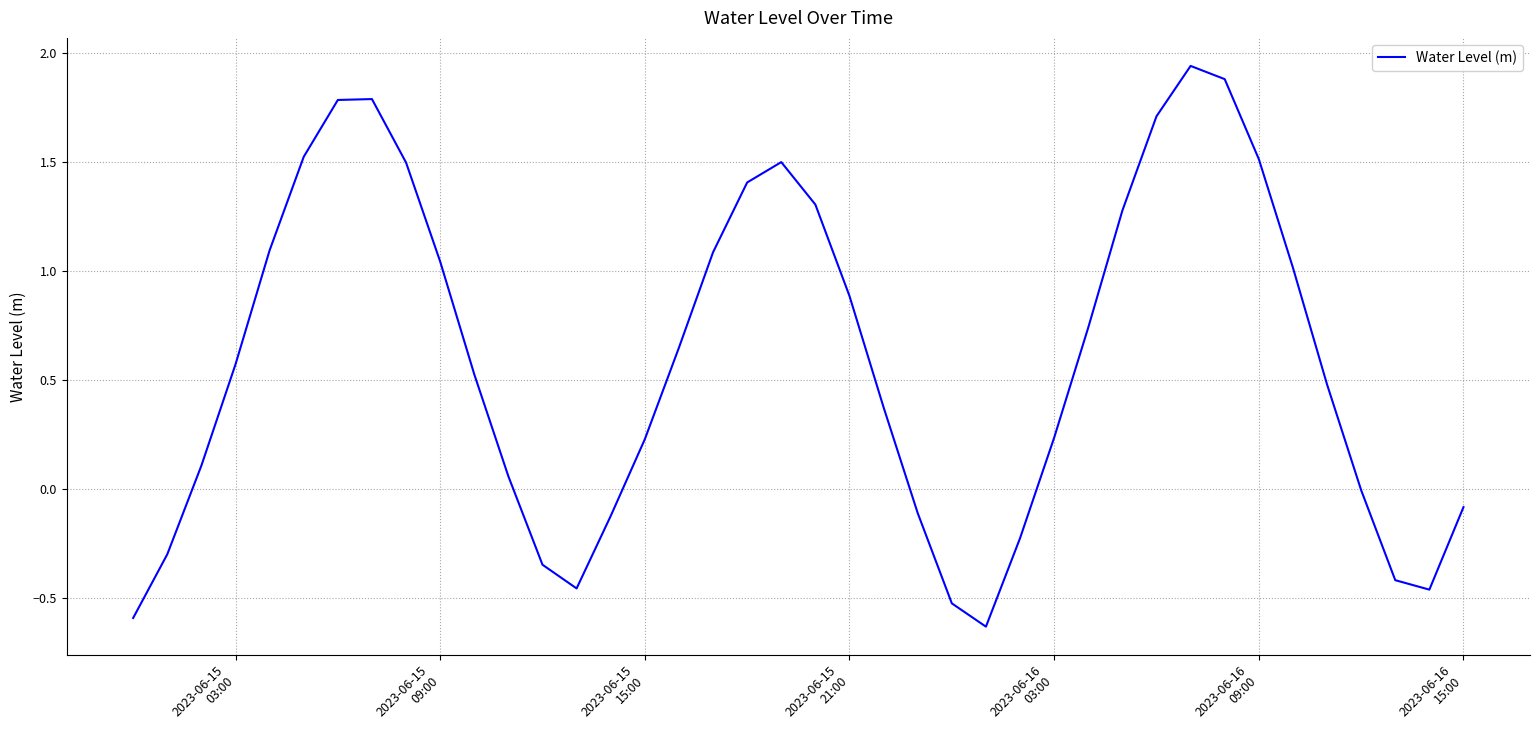

What is the difference between the maximum and minimum values?

2.6